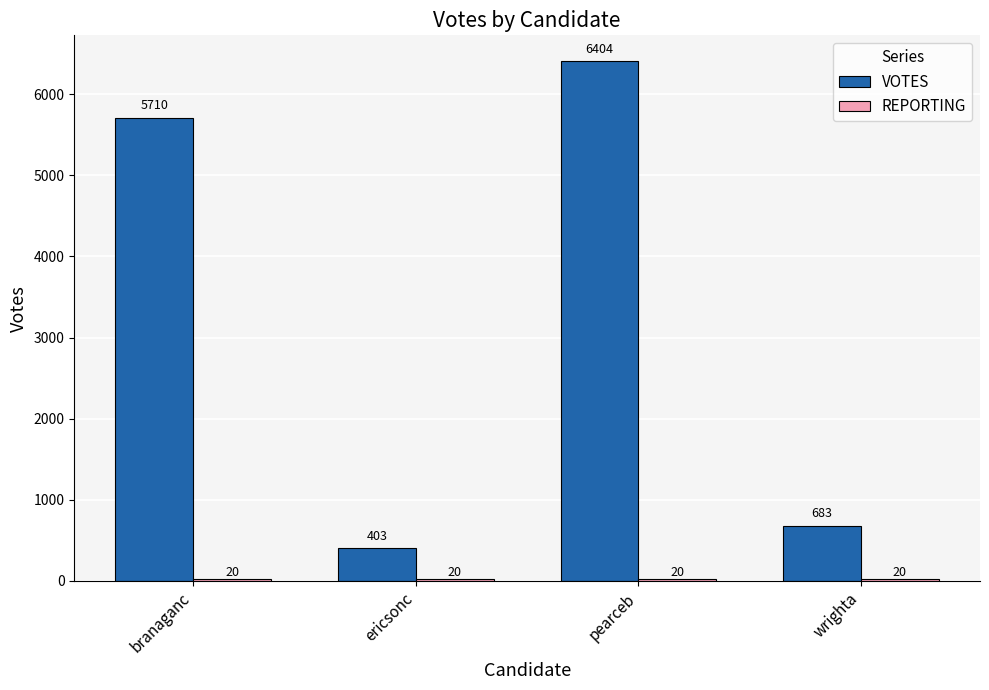

How many groups of bars are there?

4